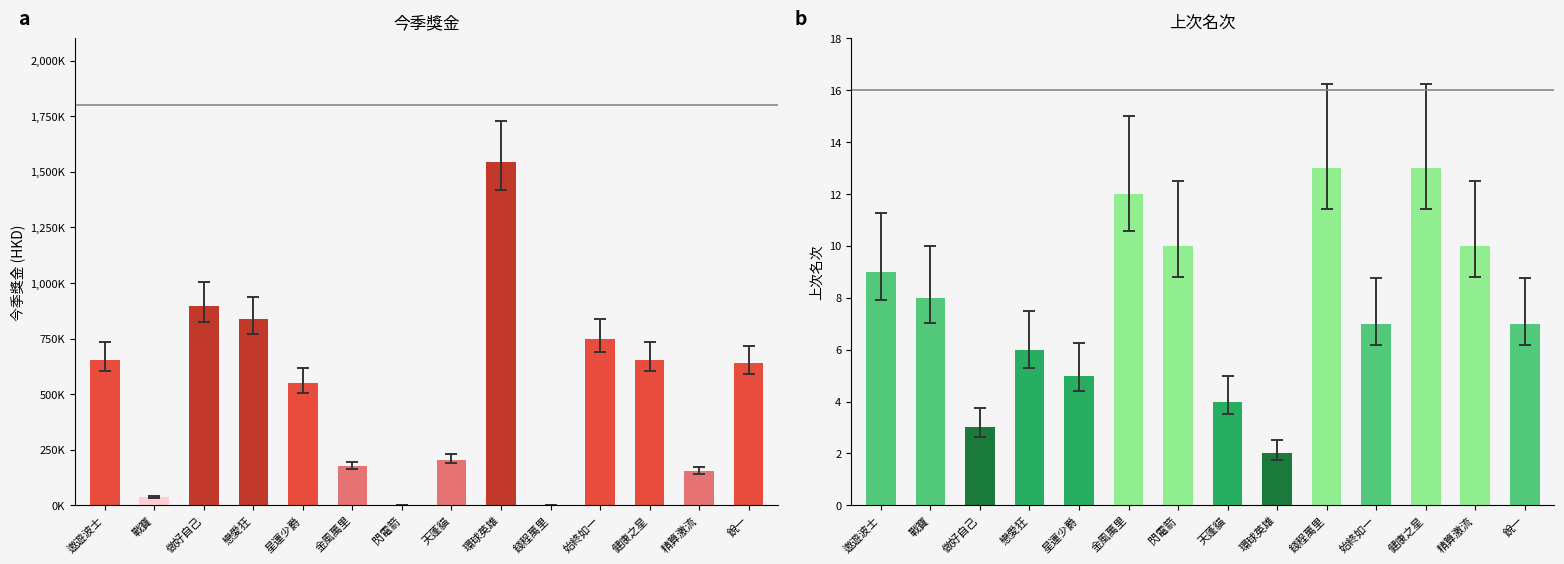

Reading left to right, list all the values displayed in this chart.

今季獎金: 遨遊波士=655200	戰寶=37200	做好自己=895050	戀愛狂=836550	星運少爵=550800	金風萬里=175500	閃電箭=0	天蓬貓=204750	環球英雄=1542950	錢程萬里=0	始終如一=748800	健康之星=655200	精算激流=152100	銳一=640050
上次名次: 遨遊波士=9	戰寶=8	做好自己=3	戀愛狂=6	星運少爵=5	金風萬里=12	閃電箭=10	天蓬貓=4	環球英雄=2	錢程萬里=13	始終如一=7	健康之星=13	精算激流=10	銳一=7